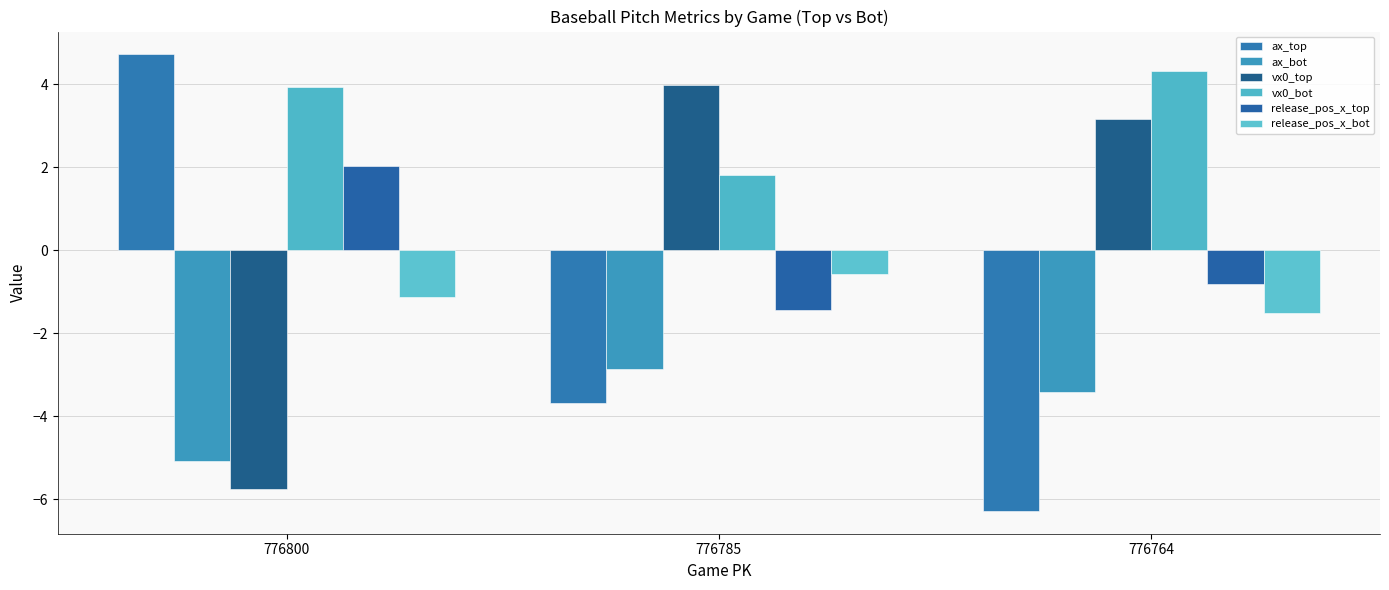

Which series has the largest range (max minus min)?

ax_top